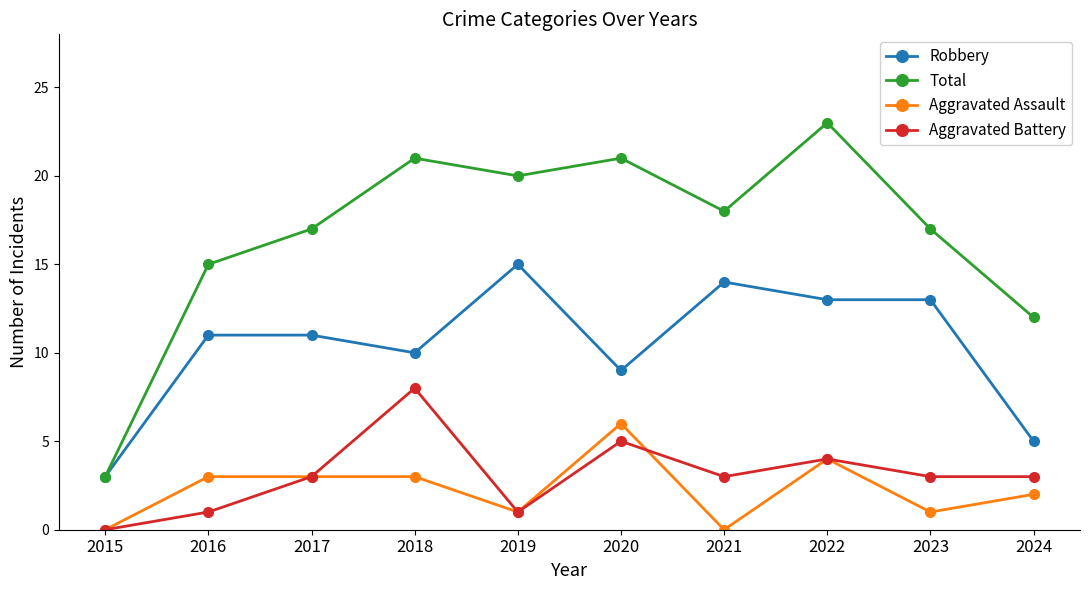

What is the difference between the maximum and minimum values in the Total series?

20